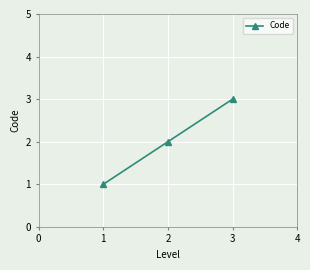

What is the change in value from 2 to 3?

+1